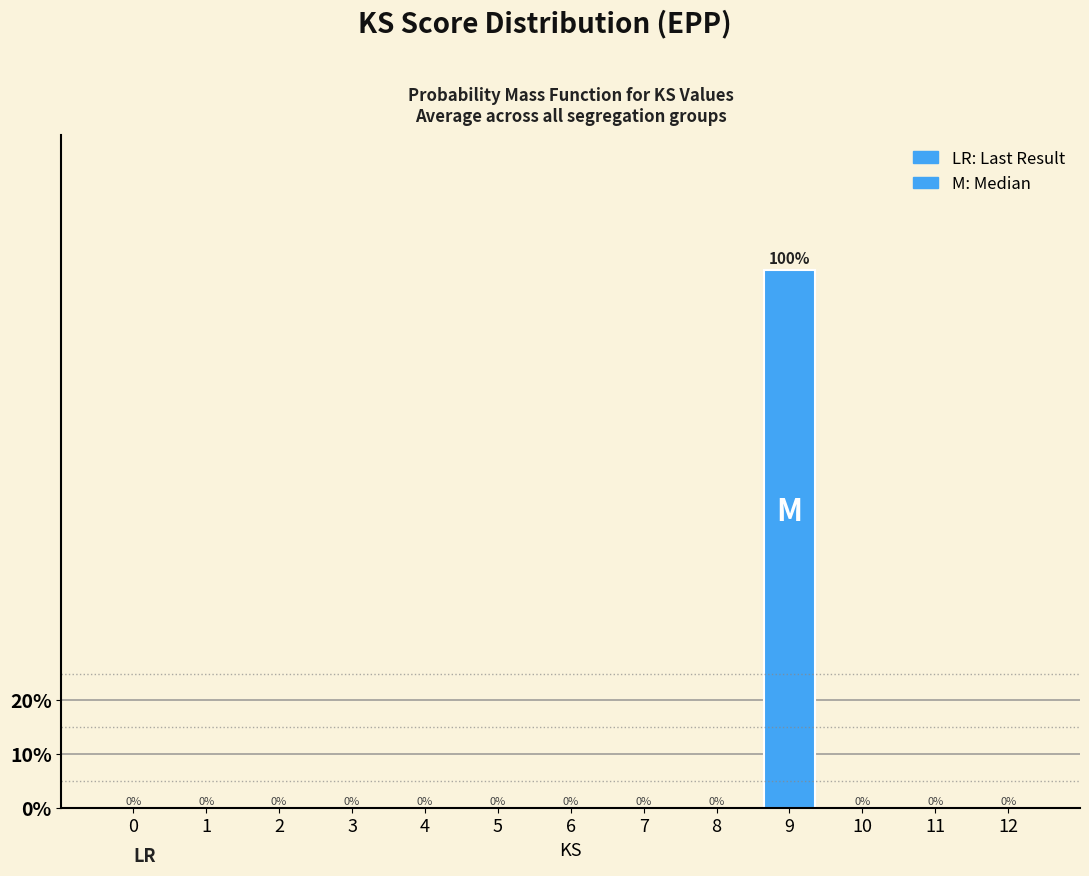

Reading left to right, what are all the values shown in this chart?

0=0	1=0	2=0	3=0	4=0	5=0	6=0	7=0	8=0	9=100	10=0	11=0	12=0